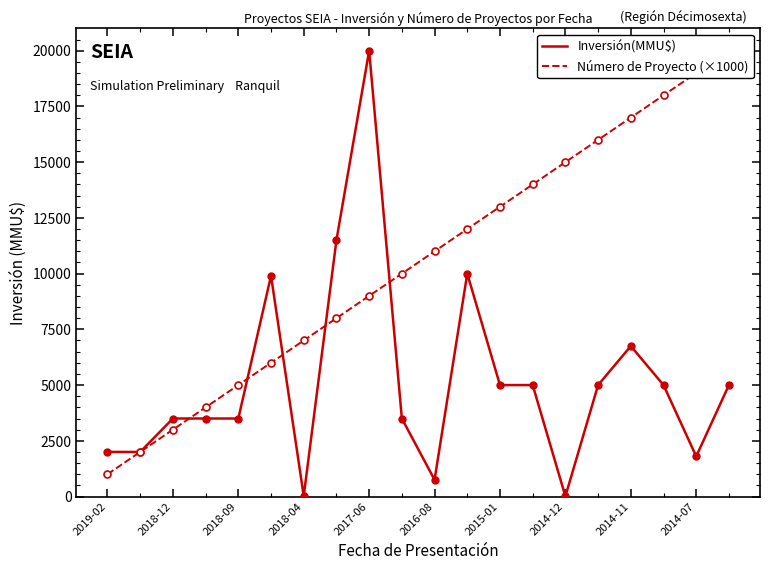

How many interior local peaks does the Inversión(MMU$) series have?

4